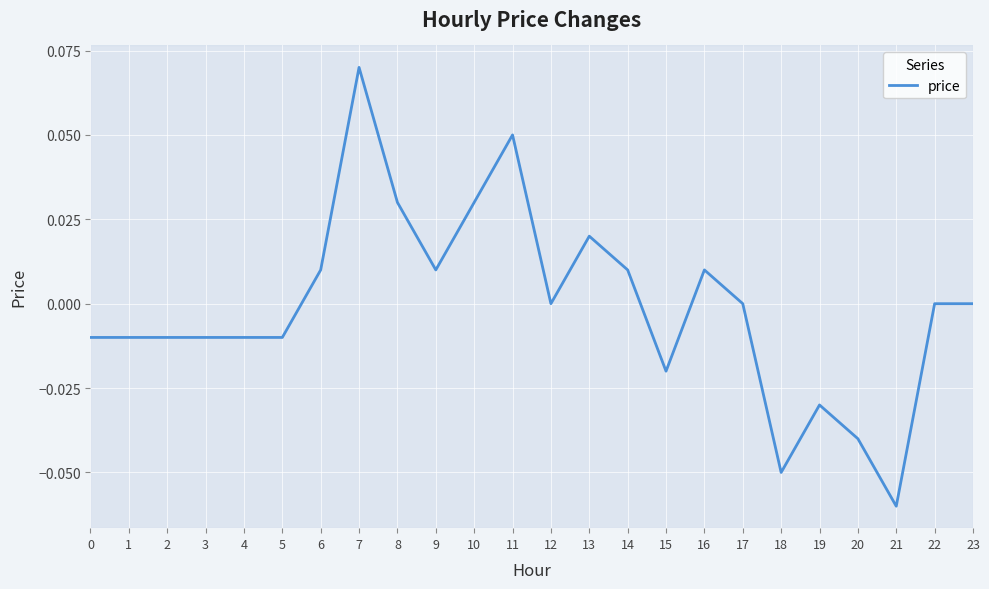

At which label does the data first exceed 0?

6